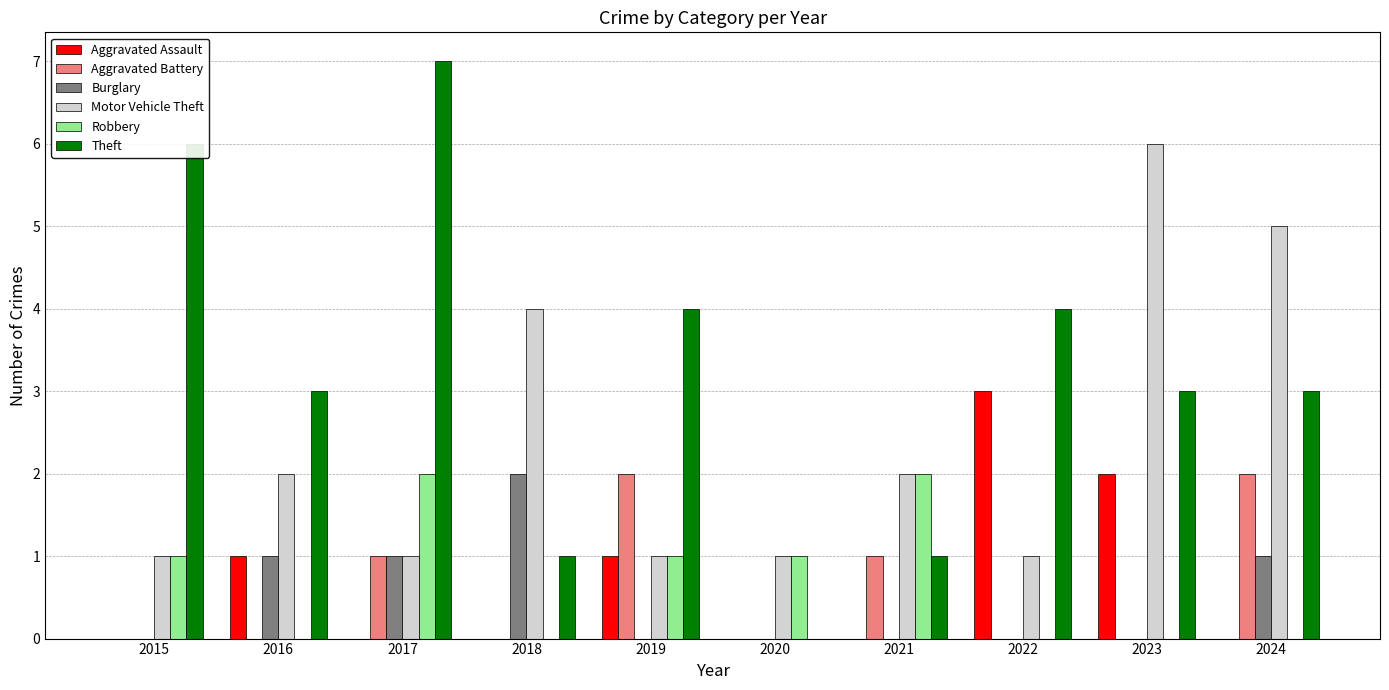

The Aggravated Assault series shows -2 at 2015. True or false?

False